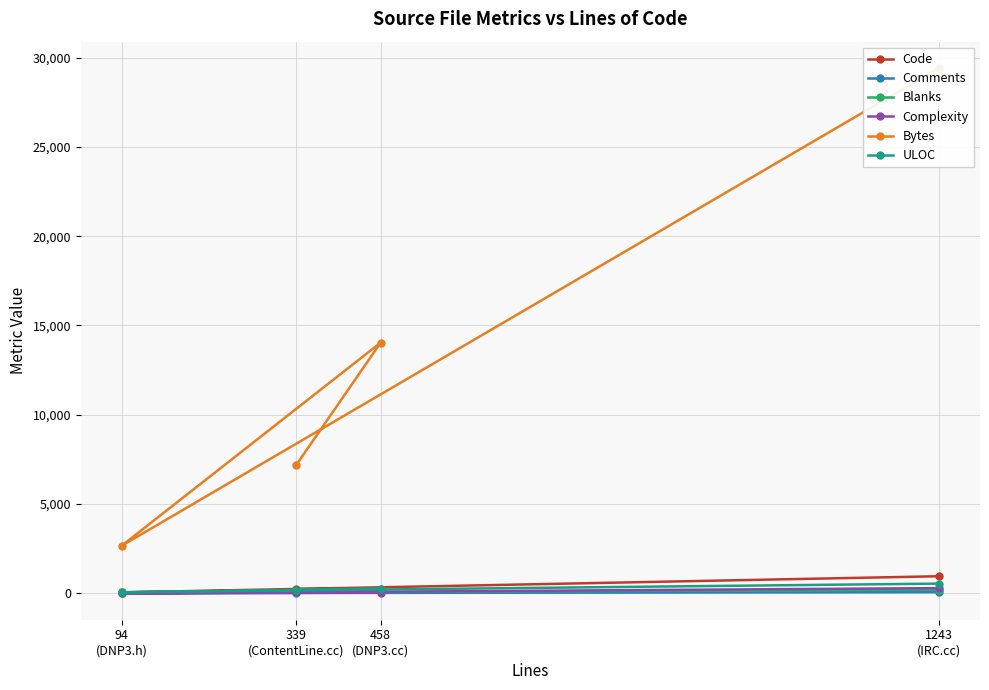

At which label is Bytes closest to 16043?

458
(DNP3.cc)